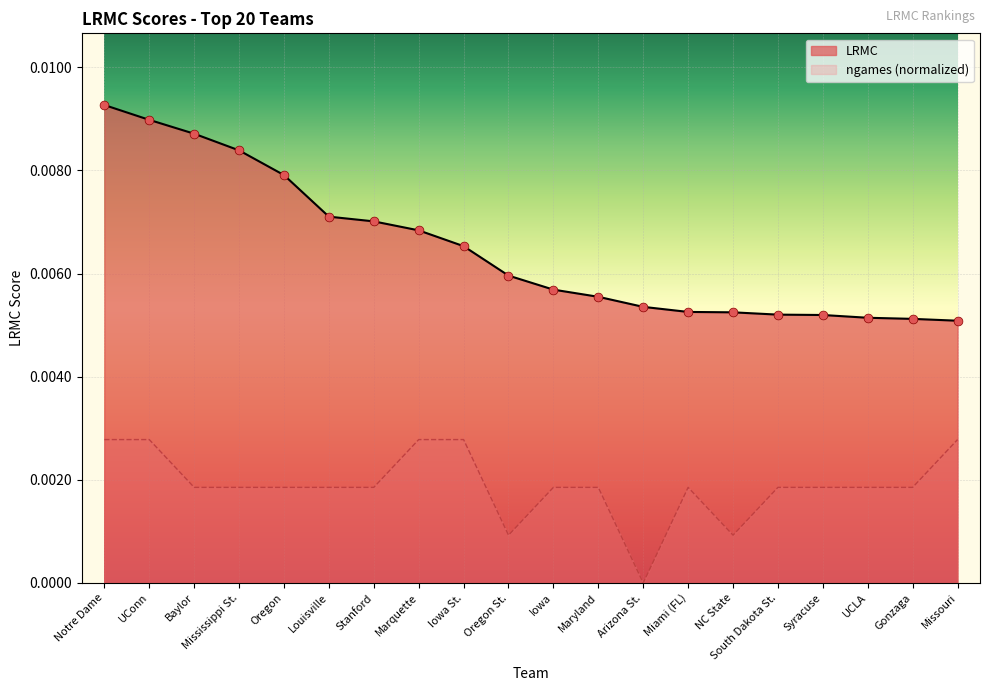

Which series has the widest spread of Y values?

LRMC